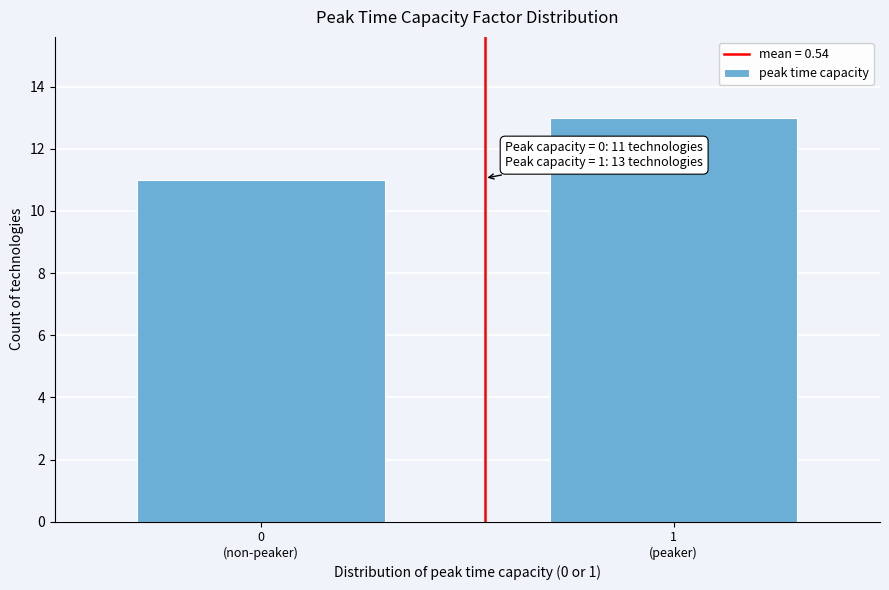

Reading left to right, what are all the values shown in this chart?

11	13